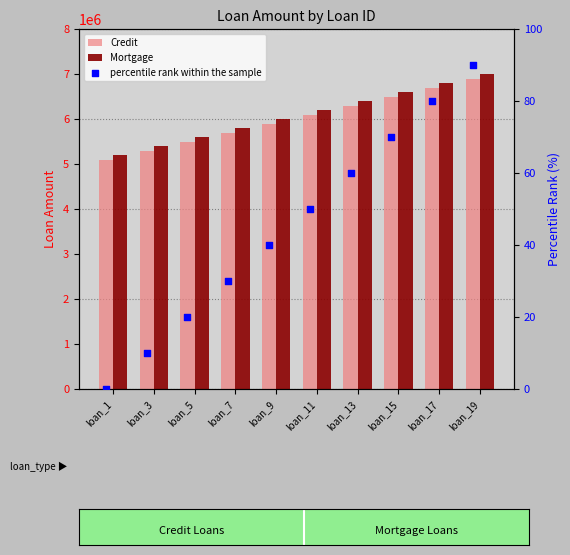

What is the total value across all series at loan_1?

10300000